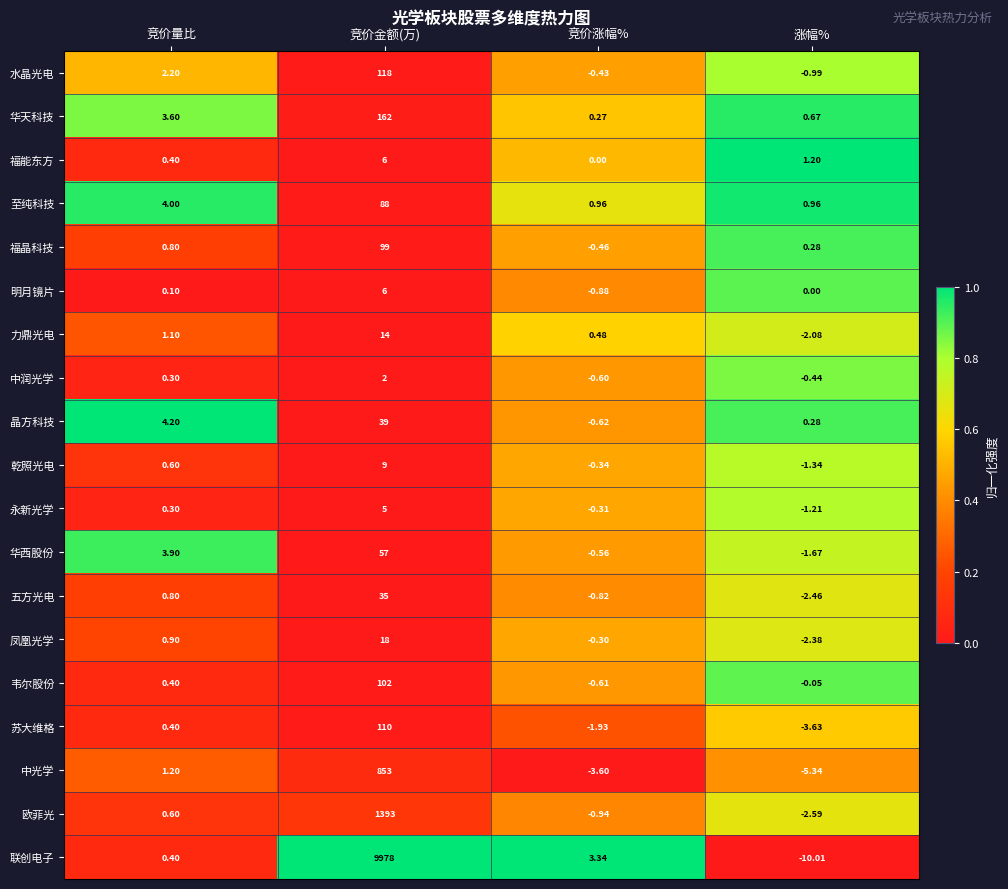

At which label is 苏大维格 closest to 53?

竞价量比